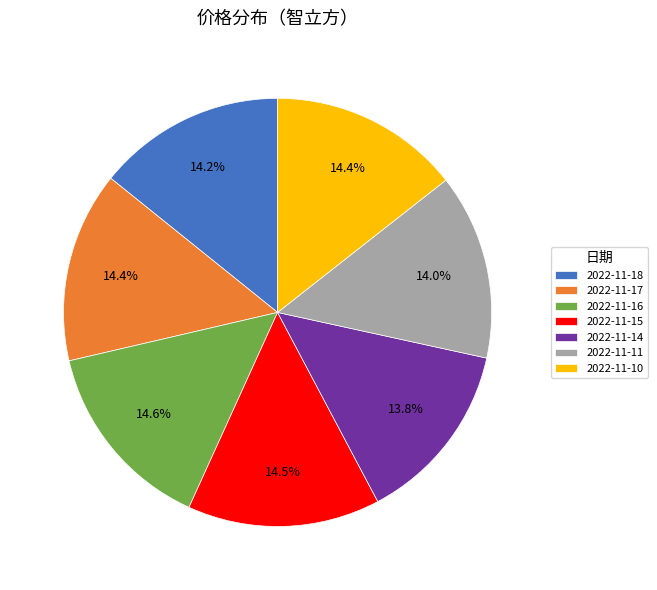

How many segments does this pie chart have?

7